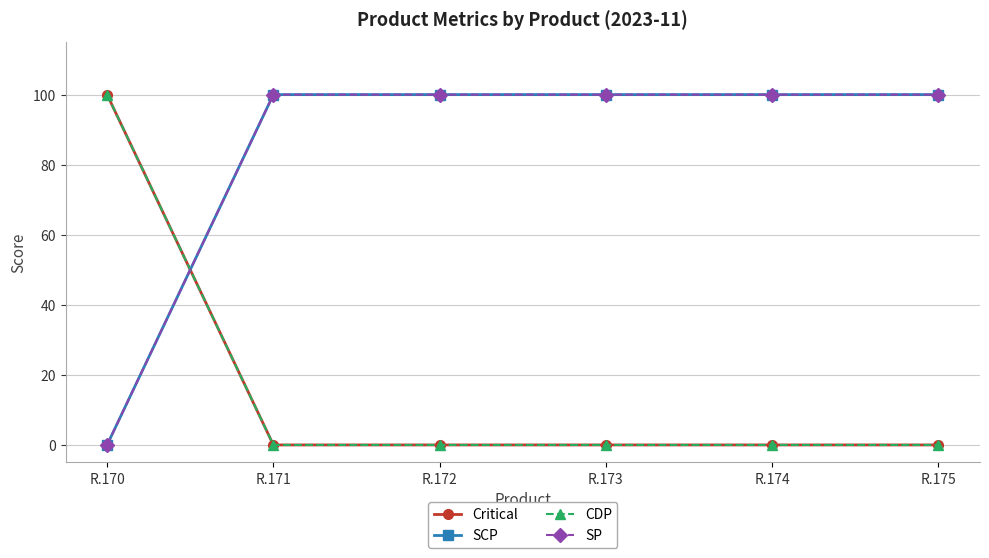

At which label does SCP reach its peak?

R.171